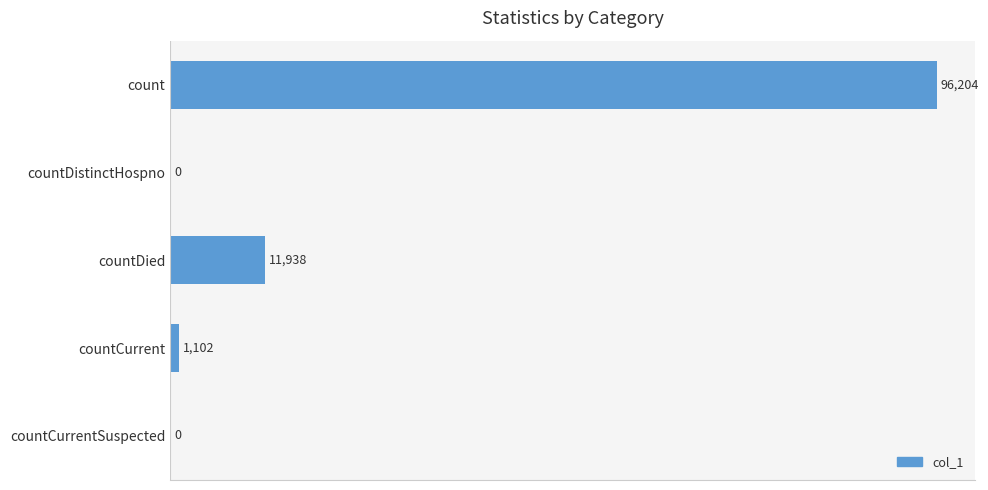

What is the change in value from countDistinctHospno to countDied?

+11938